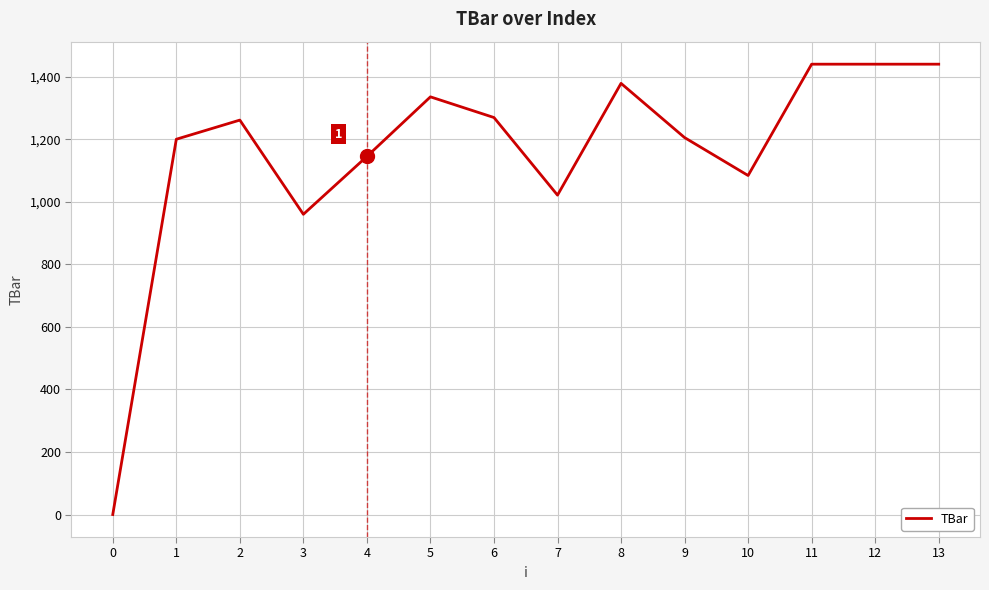

True or false: the data shows 960.0 at 3.

True